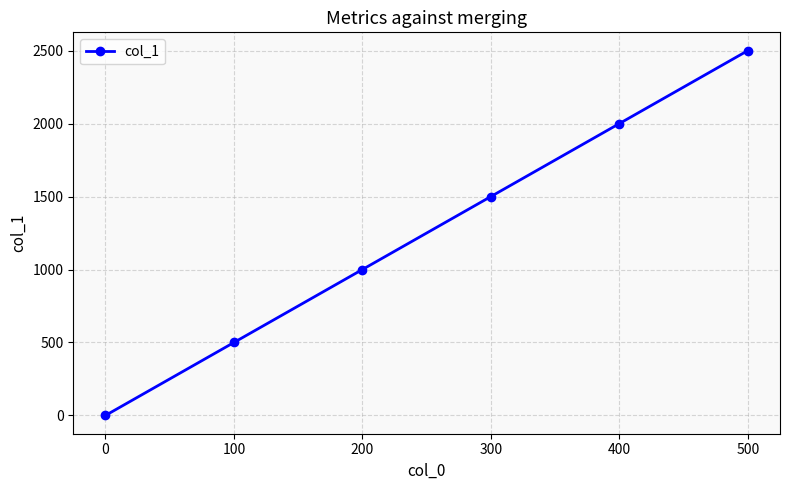

What is the sum of the values at 300 and 200?

2500